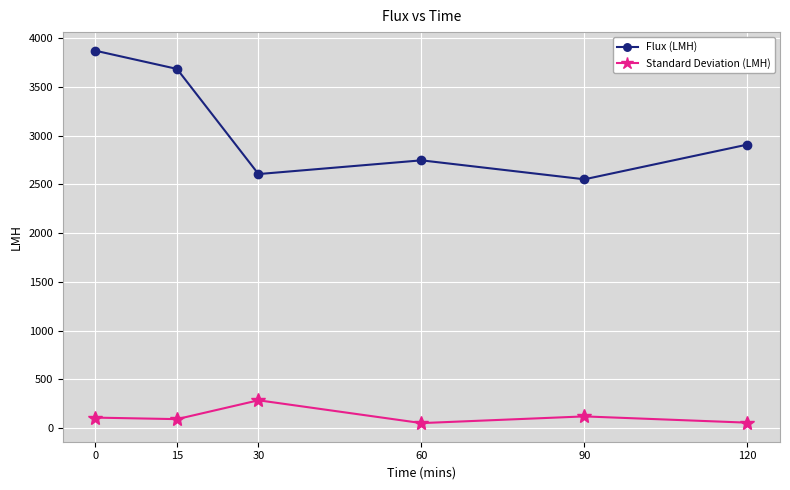

What is the average value of the Standard Deviation (LMH) series?

118.4